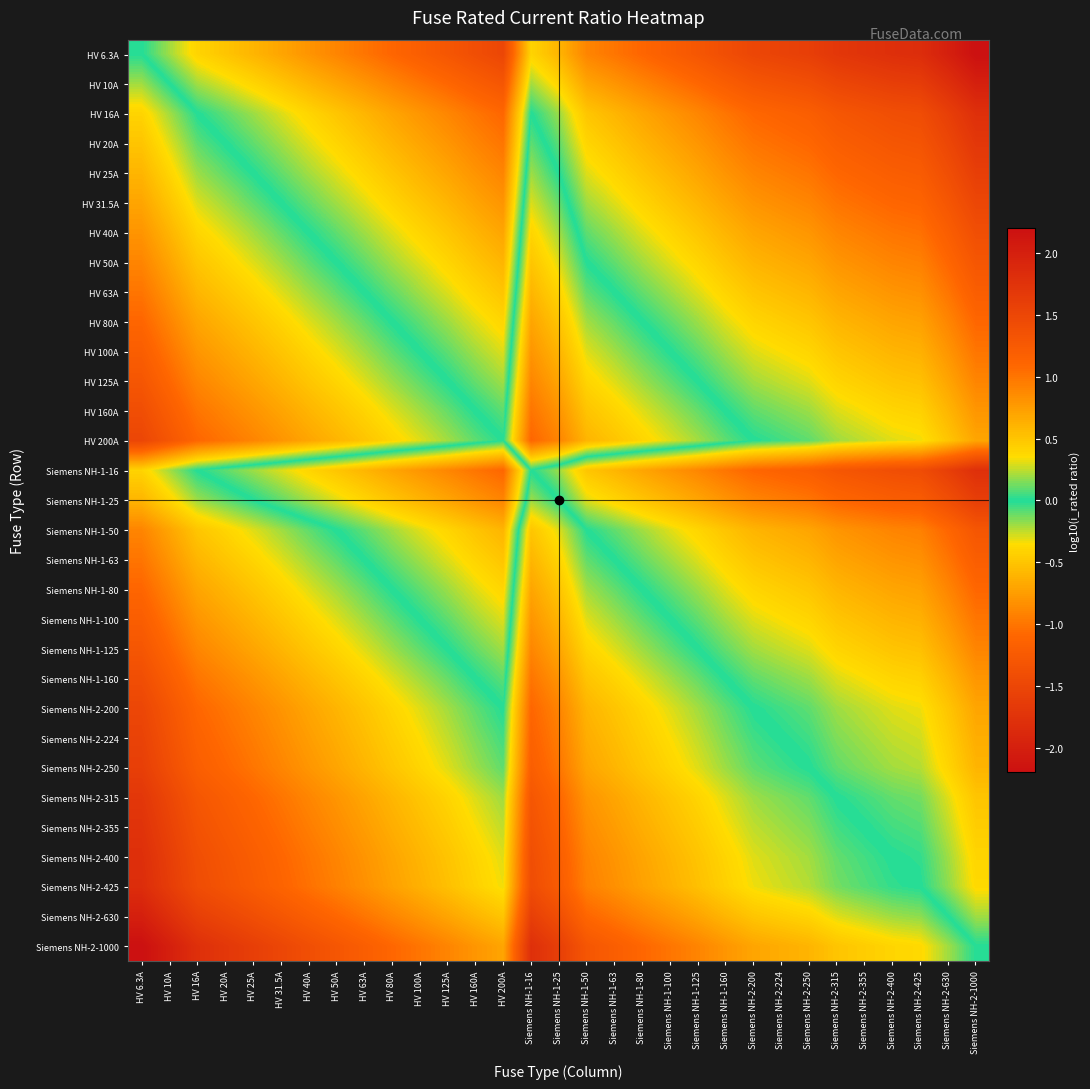

What is the minimum value shown in the chart?

-2.2